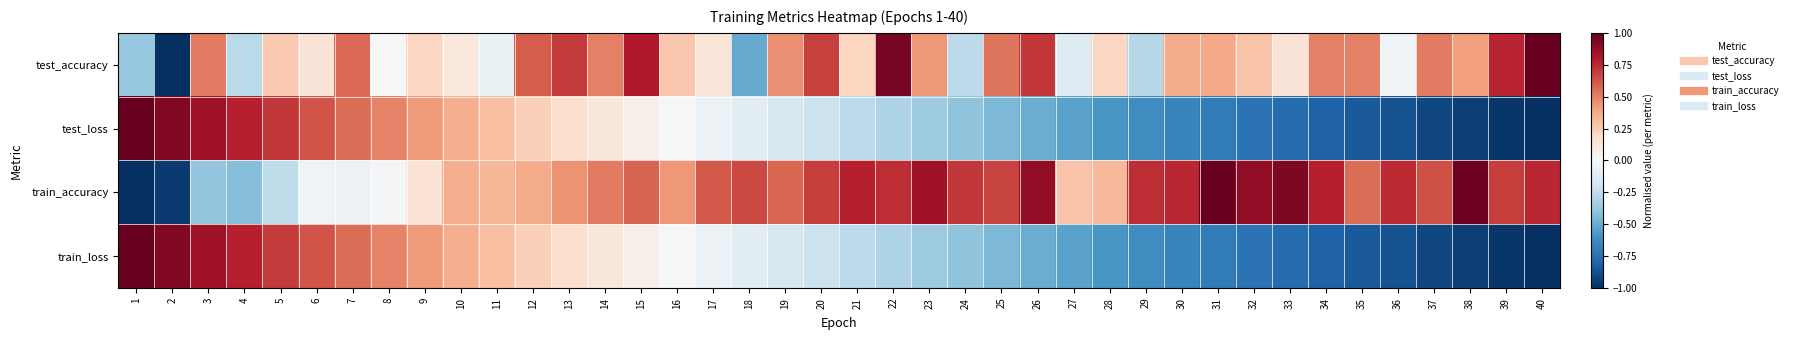

Reading left to right, transcribe all the data shown in this chart.

test_accuracy: 1=-0.4	2=-1.0	3=0.5	4=-0.3	5=0.3	6=0.1	7=0.6	8=0.0	9=0.2	10=0.1	11=-0.1	12=0.6	13=0.7	14=0.5	15=0.8	16=0.3	17=0.1	18=-0.5	19=0.5	20=0.7	21=0.2	22=0.9	23=0.4	24=-0.3	25=0.5	26=0.7	27=-0.1	28=0.2	29=-0.3	30=0.4	31=0.4	32=0.3	33=0.1	34=0.5	35=0.5	36=-0.0	37=0.5	38=0.4	39=0.8	40=1.0
test_loss: 1=1.0	2=0.9	3=0.8	4=0.8	5=0.7	6=0.6	7=0.6	8=0.5	9=0.4	10=0.4	11=0.3	12=0.2	13=0.2	14=0.1	15=0.1	16=-0.0	17=-0.1	18=-0.1	19=-0.2	20=-0.2	21=-0.3	22=-0.3	23=-0.4	24=-0.4	25=-0.5	26=-0.5	27=-0.5	28=-0.6	29=-0.6	30=-0.7	31=-0.7	32=-0.7	33=-0.8	34=-0.8	35=-0.8	36=-0.9	37=-0.9	38=-0.9	39=-1.0	40=-1.0
train_accuracy: 1=-1.0	2=-1.0	3=-0.4	4=-0.4	5=-0.3	6=-0.0	7=-0.1	8=-0.0	9=0.1	10=0.4	11=0.3	12=0.4	13=0.4	14=0.5	15=0.6	16=0.4	17=0.6	18=0.7	19=0.6	20=0.7	21=0.8	22=0.7	23=0.8	24=0.7	25=0.7	26=0.9	27=0.3	28=0.3	29=0.7	30=0.8	31=1.0	32=0.9	33=0.9	34=0.8	35=0.6	36=0.7	37=0.6	38=1.0	39=0.7	40=0.8
train_loss: 1=1.0	2=0.9	3=0.8	4=0.8	5=0.7	6=0.6	7=0.6	8=0.5	9=0.4	10=0.4	11=0.3	12=0.2	13=0.2	14=0.1	15=0.1	16=-0.0	17=-0.1	18=-0.1	19=-0.2	20=-0.2	21=-0.3	22=-0.3	23=-0.4	24=-0.4	25=-0.5	26=-0.5	27=-0.5	28=-0.6	29=-0.6	30=-0.7	31=-0.7	32=-0.7	33=-0.8	34=-0.8	35=-0.8	36=-0.9	37=-0.9	38=-0.9	39=-1.0	40=-1.0